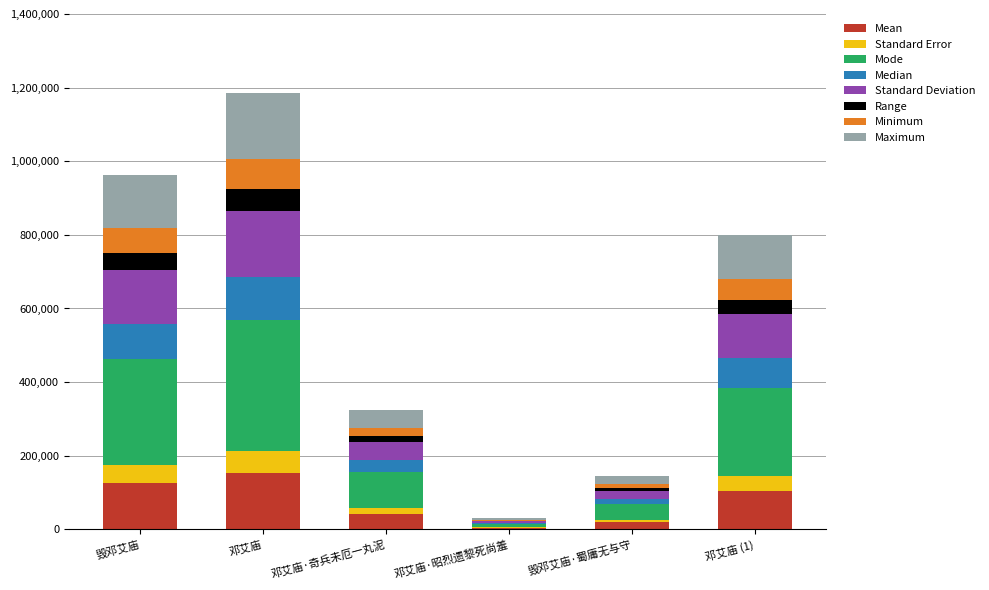

What is the total value across all series at 邓艾庙 (1)?

800346.0